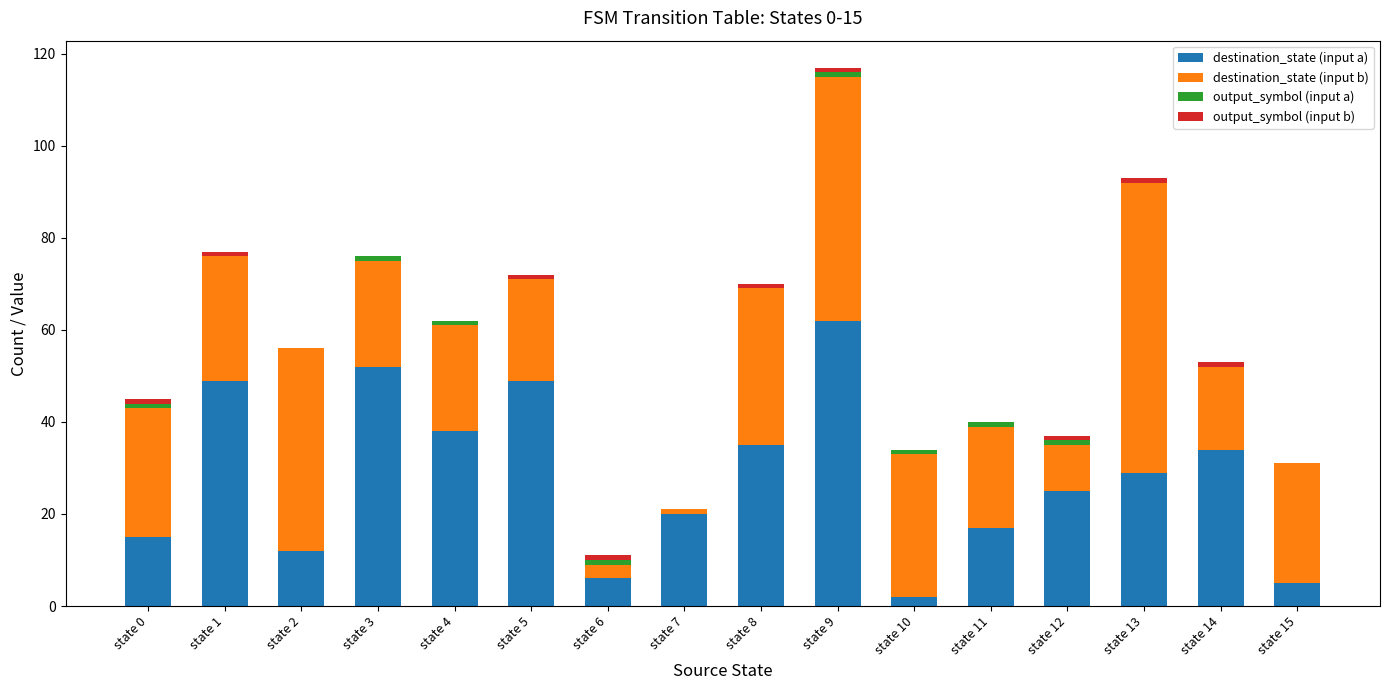

The value of destination_state (input a) at state 4 is 38. True or false?

True